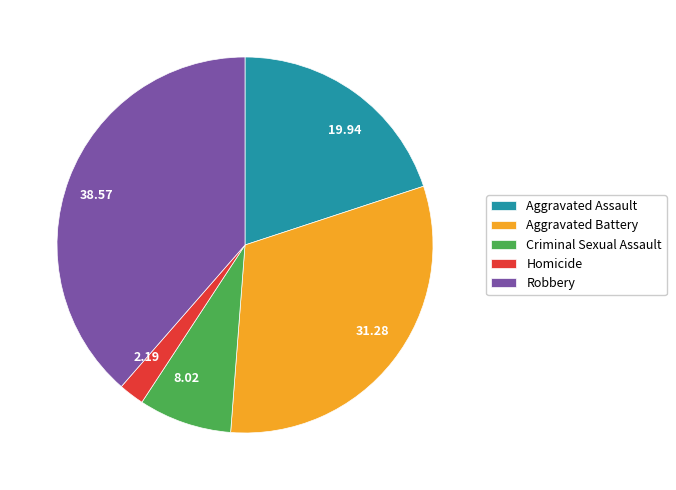

Combined, do Aggravated Assault and Criminal Sexual Assault account for over 50%?

No